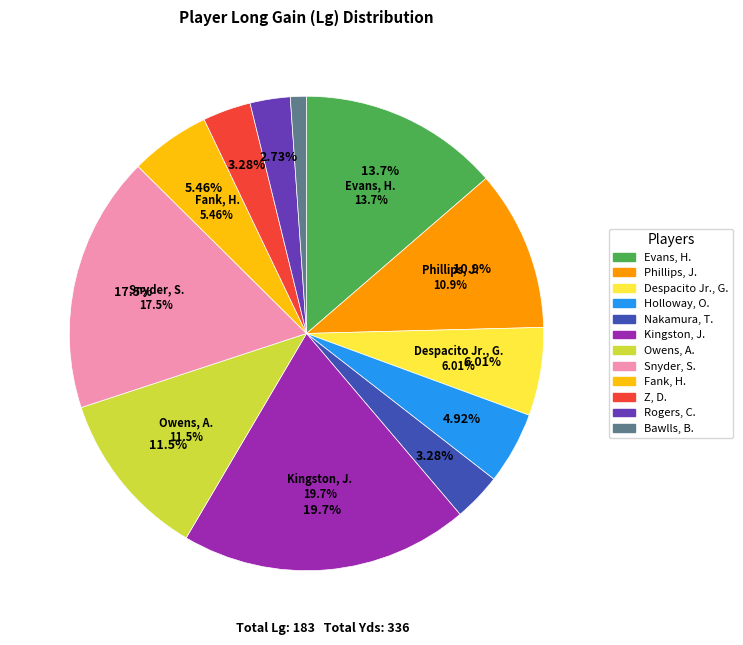

Is there a majority slice in this chart?

No